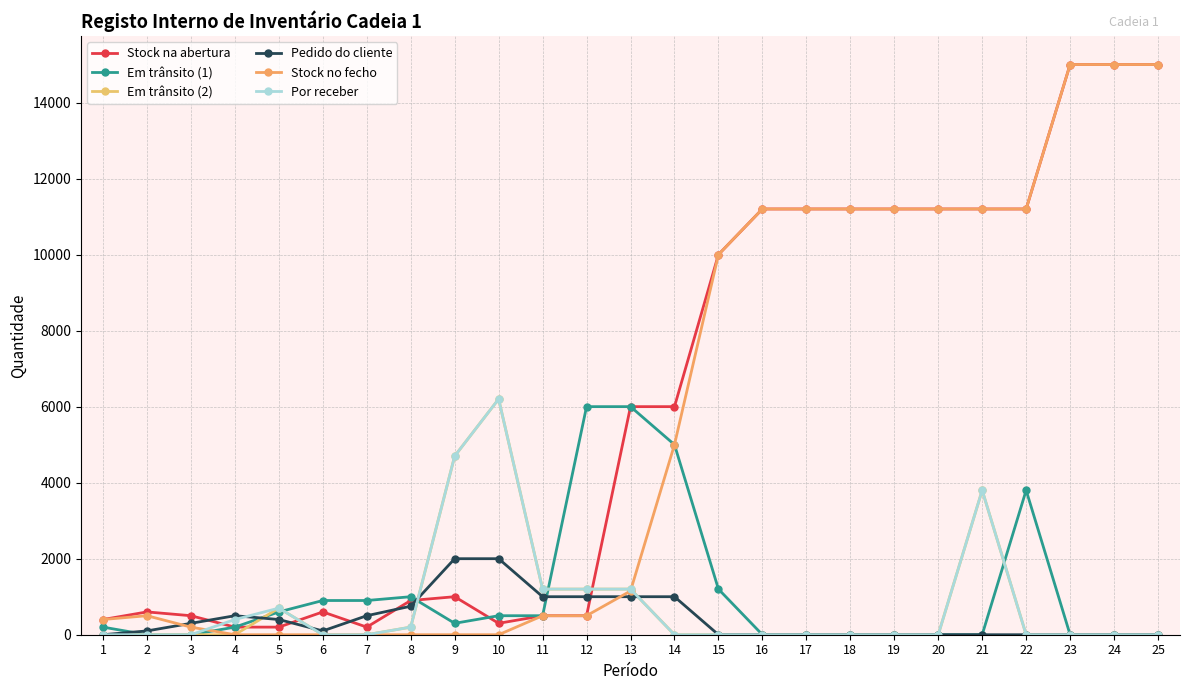

What is the approximate value of Pedido do cliente at 11?

1000